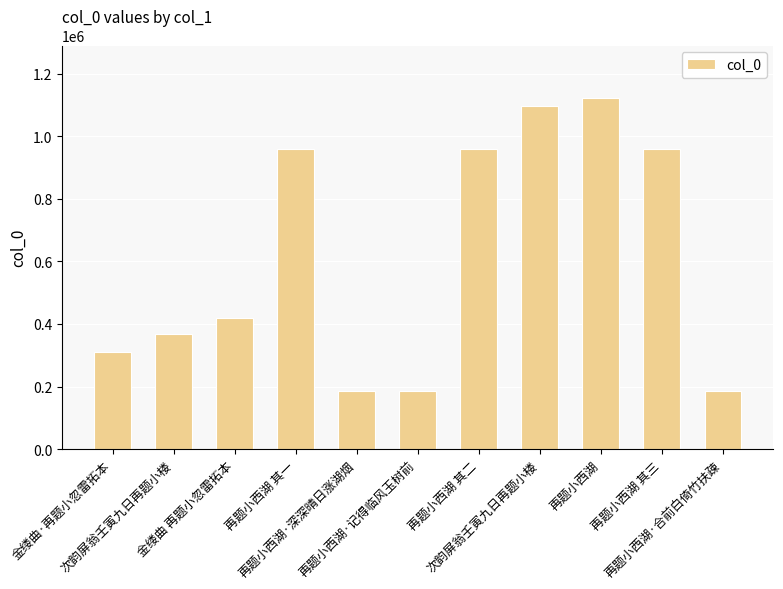

Reading right to left, transcribe all the data shown in this chart.

187216	960580	1122315	1098189	960579	187214	187213	960578	420119	368199	310821